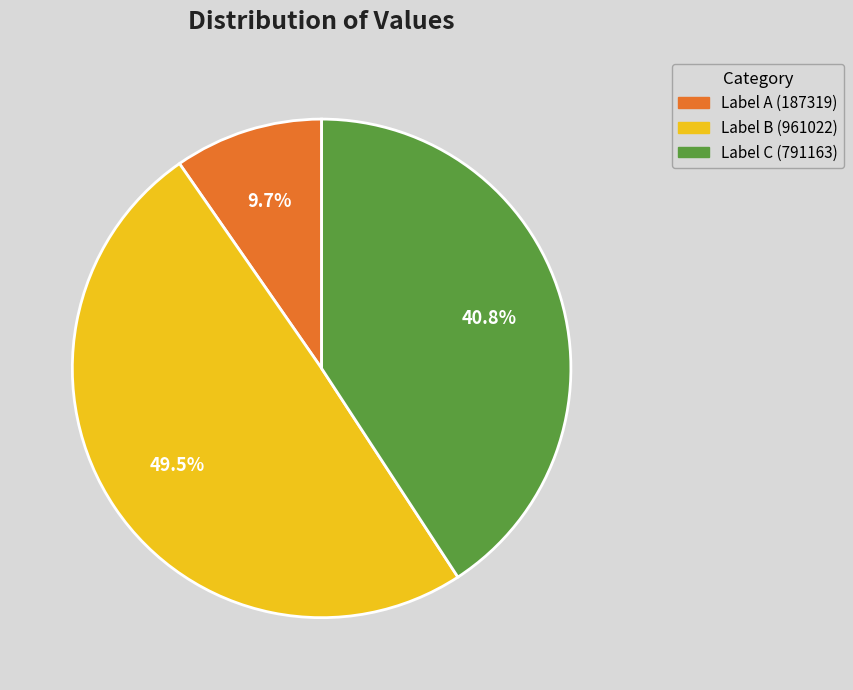

Is there any slice that represents more than half of the pie?

No